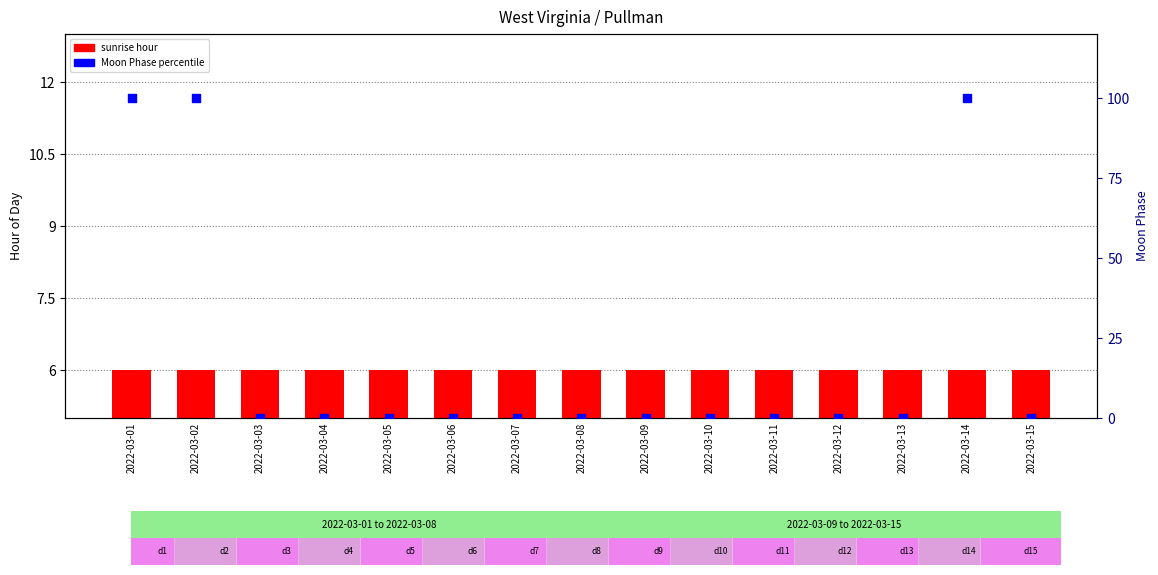

Which series reaches the minimum Y coordinate?

Moon Phase (percentile)